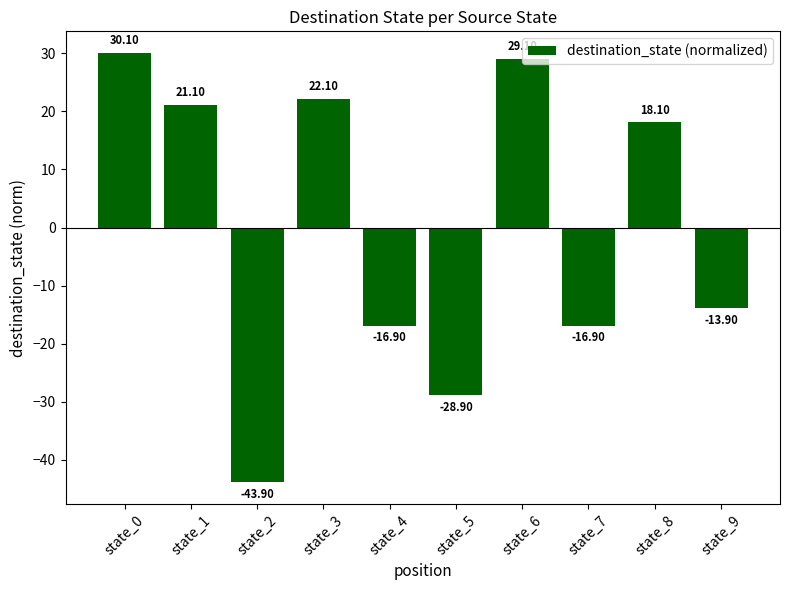

What is the minimum value shown in the chart?

-43.9